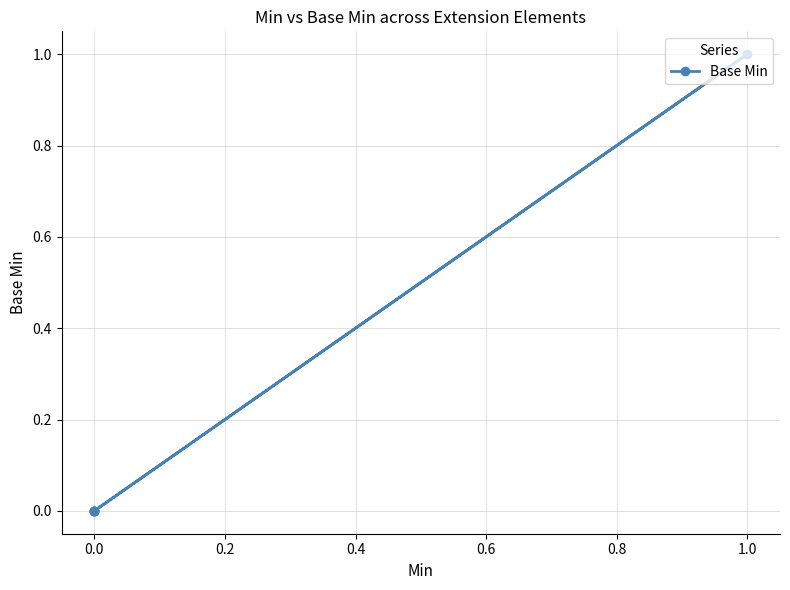

How many points are higher than both their immediate neighbors (excluding endpoints)?

1